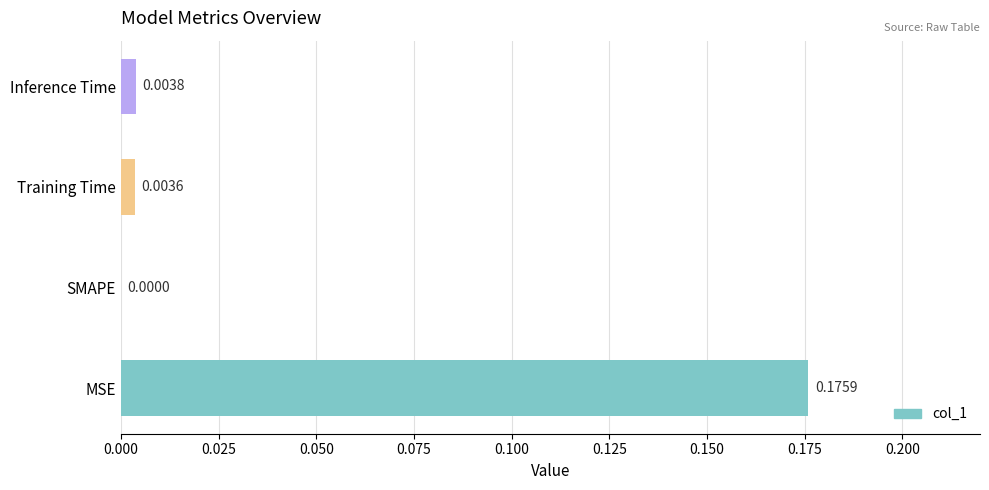

Which label corresponds to the largest value in the chart?

MSE